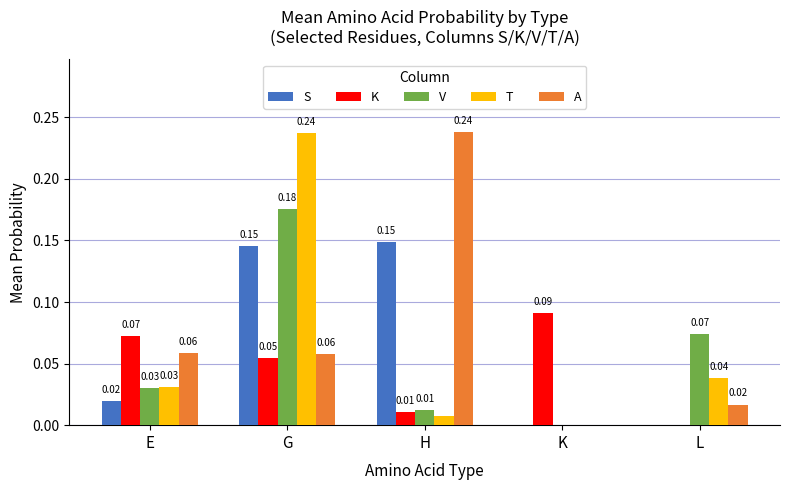

Are the bars grouped side by side (vs. stacked)?

Yes